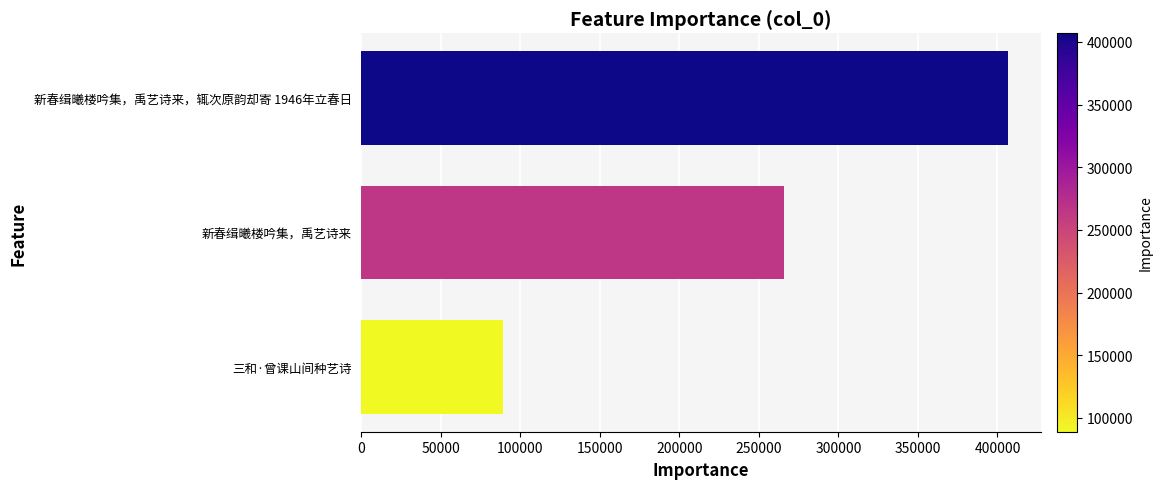

Approximately how many times larger is the value at 三和·曾课山间种艺诗 compared to 新春缉曦楼吟集，禹艺诗来?

0.3